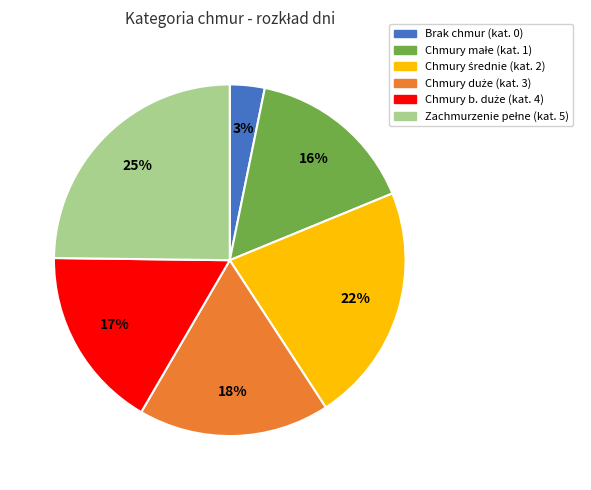

To the nearest percent, what is the average slice percentage?

17%